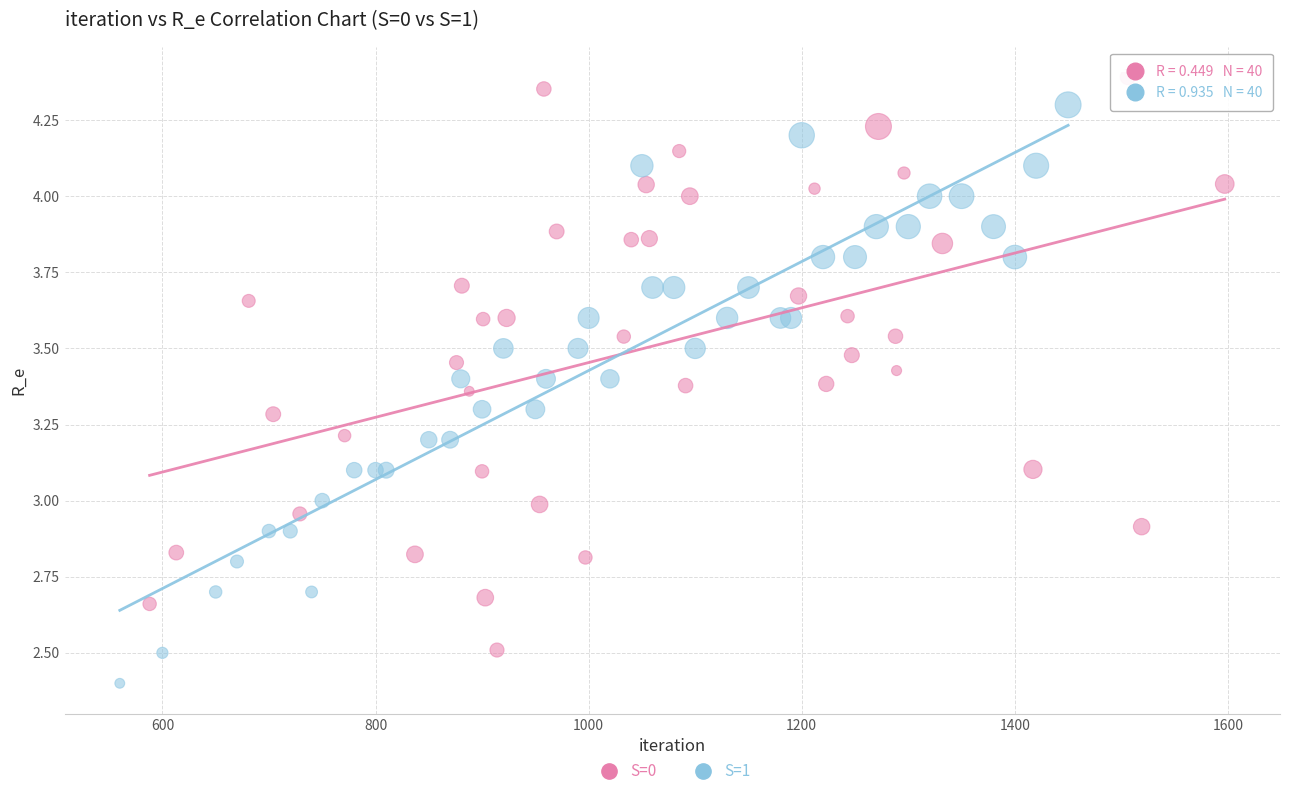

Which series reaches the maximum Y coordinate?

S=0